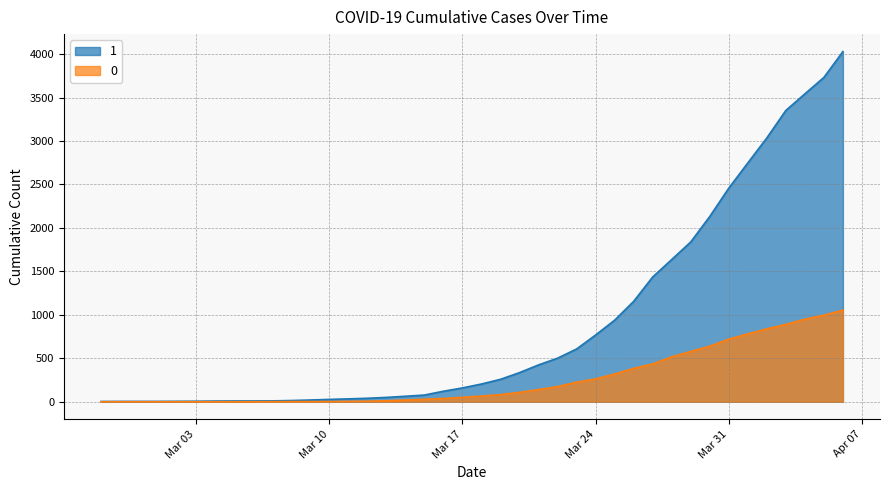

True or false: 1 and 0 intersect in this chart.

False